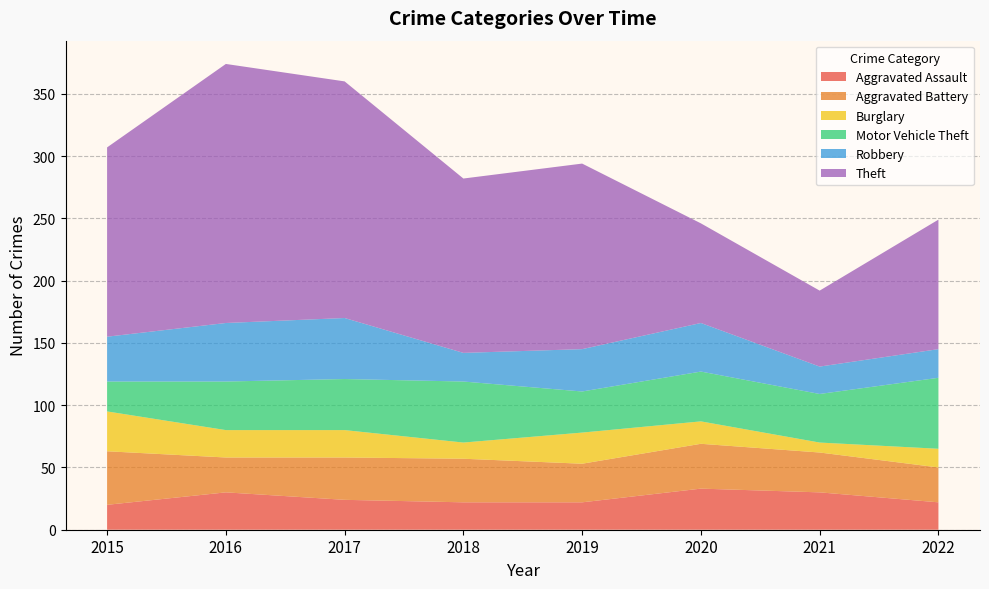

Reading right to left, transcribe all the data shown in this chart.

Aggravated Assault: 22	30	33	22	22	24	30	20
Aggravated Battery: 28	32	36	31	35	34	28	43
Burglary: 15	8	18	25	13	22	22	32
Motor Vehicle Theft: 57	39	40	33	49	41	39	24
Robbery: 23	22	39	34	23	49	47	36
Theft: 104	61	80	149	140	190	208	152